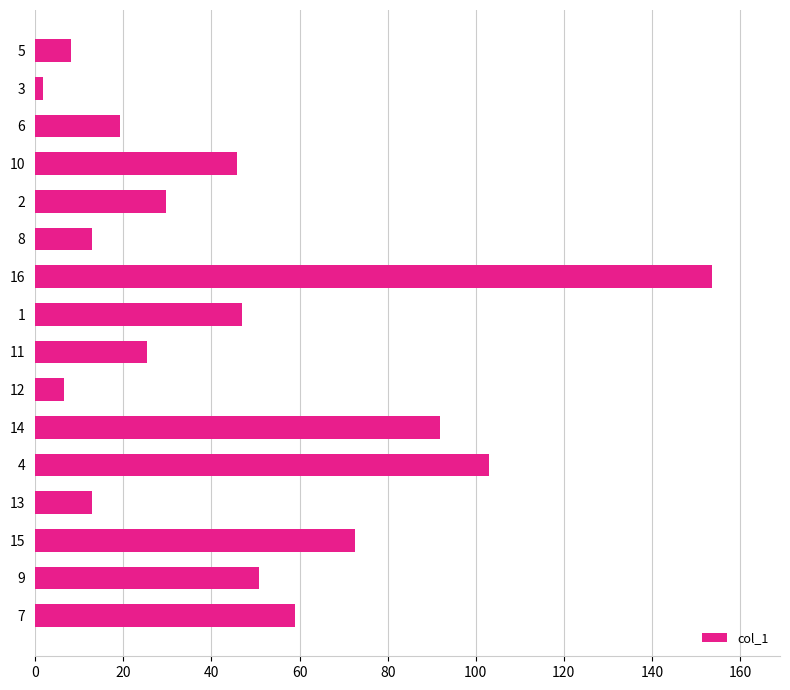

What is the greatest value displayed?

153.7